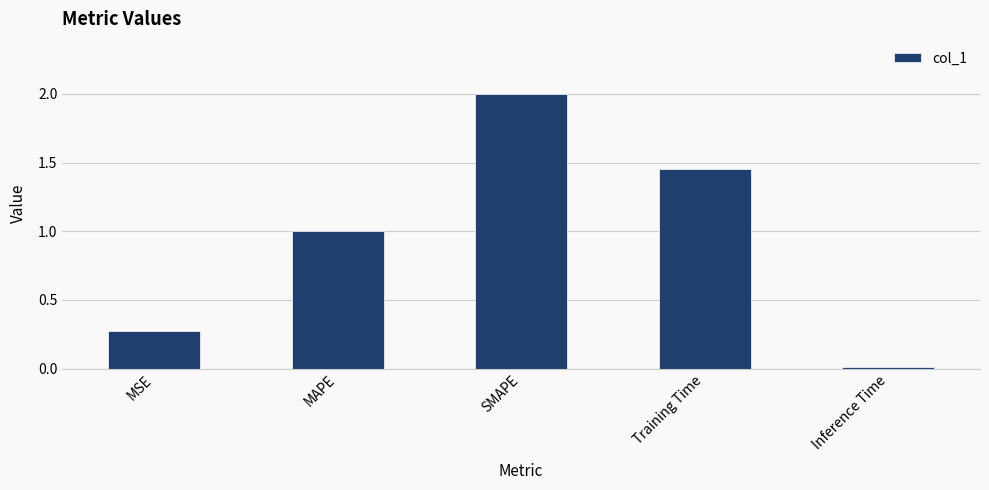

What is the label of the 5th bar from the right?

MSE